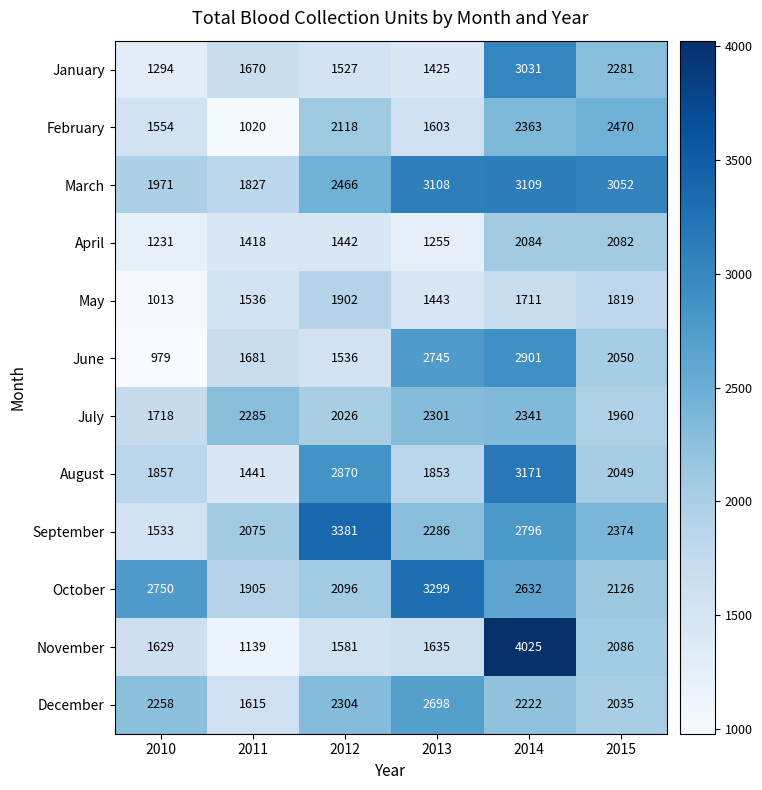

At which label does March first exceed 3052?

2013